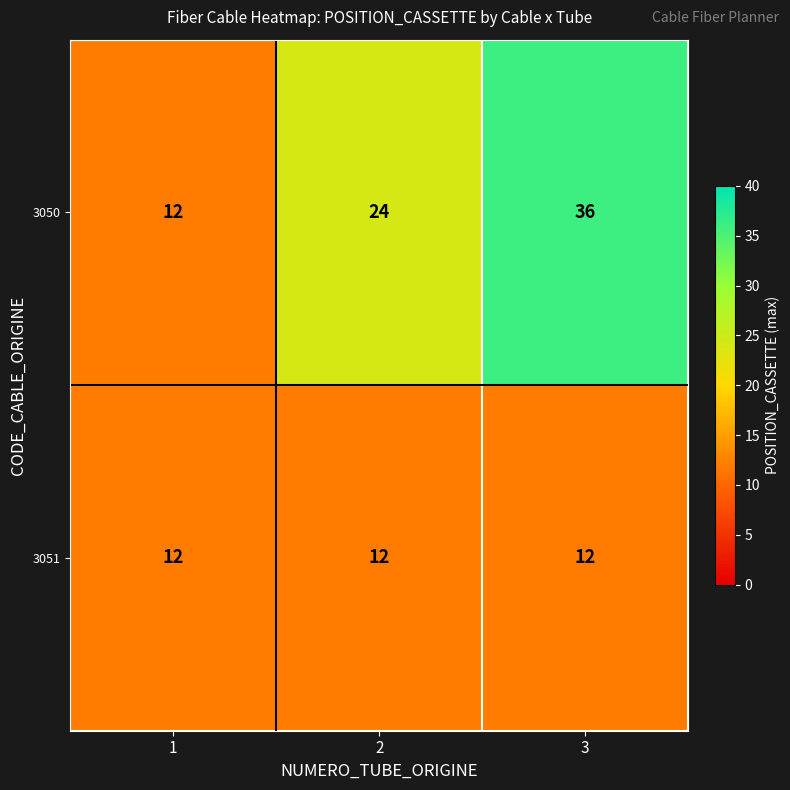

What is the smallest value displayed?

12